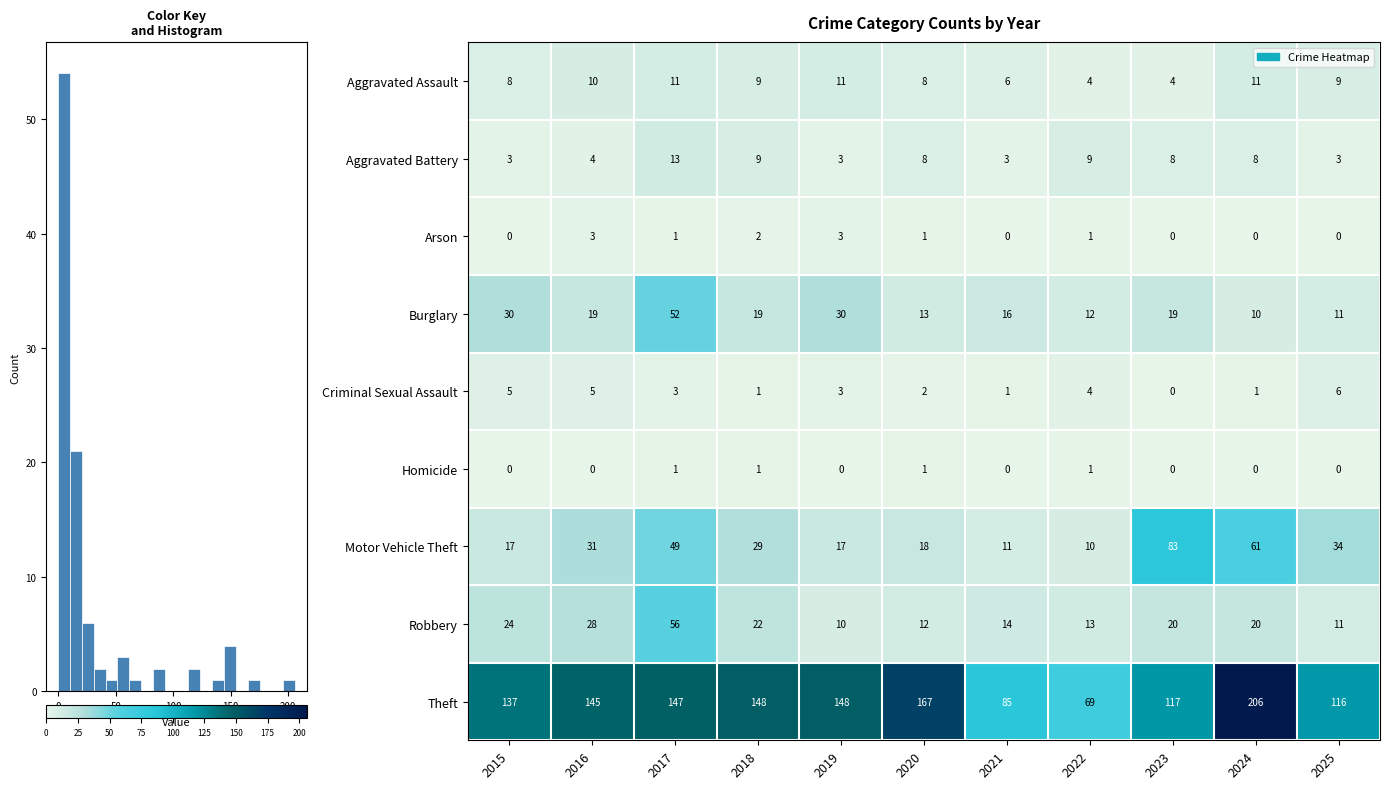

Is the value of Robbery at 2024 greater than the value of Criminal Sexual Assault at 2025?

Yes